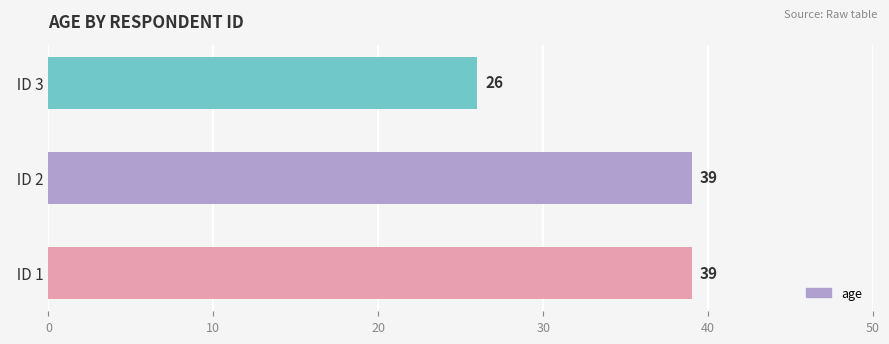

Reading bottom to top, transcribe all the data shown in this chart.

39	39	26